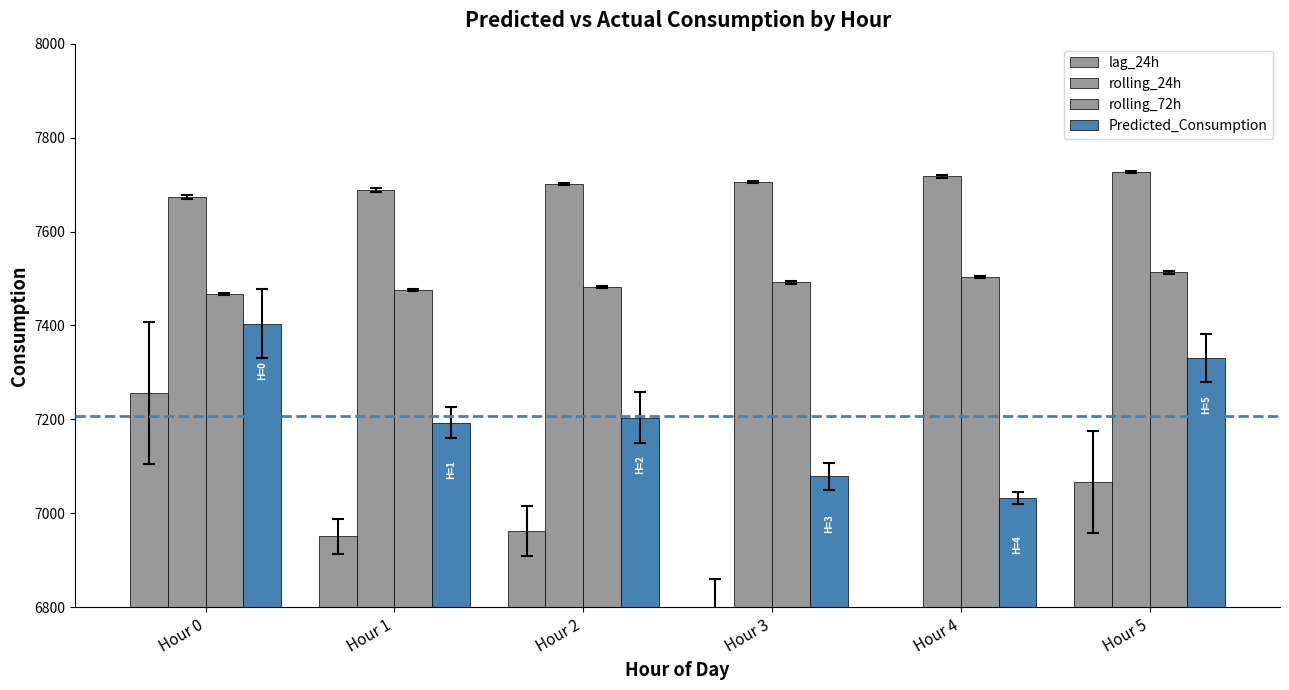

Reading left to right, list all the values displayed in this chart.

lag_24h: Hour 0=7256.2	Hour 1=6951.2	Hour 2=6963.0	Hour 3=6800.5	Hour 4=6739.5	Hour 5=7066.8
rolling_24h: Hour 0=7672.7	Hour 1=7688.0	Hour 2=7701.3	Hour 3=7705.9	Hour 4=7717.7	Hour 5=7727.0
rolling_72h: Hour 0=7467.5	Hour 1=7474.5	Hour 2=7482.6	Hour 3=7492.0	Hour 4=7503.0	Hour 5=7513.2
Predicted_Consumption: Hour 0=7403.5	Hour 1=7192.7	Hour 2=7204.1	Hour 3=7078.9	Hour 4=7033.6	Hour 5=7331.0